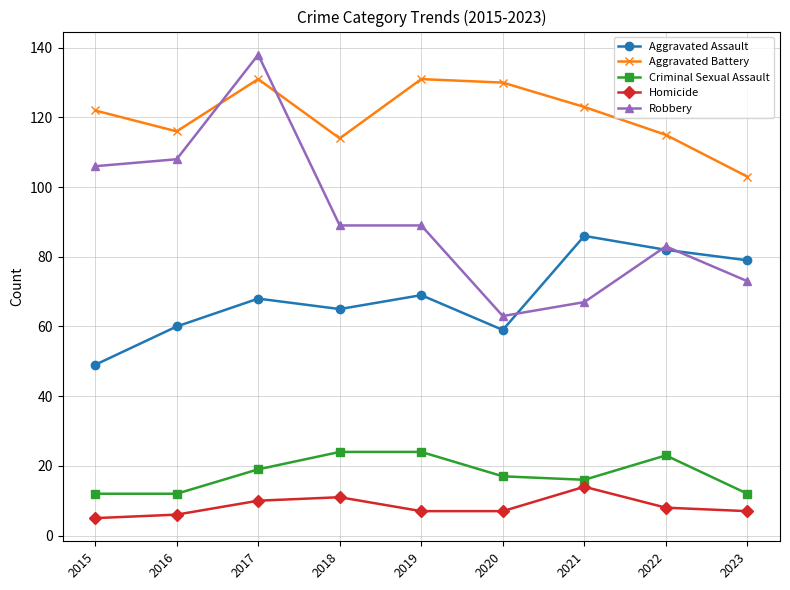

How many values in the Criminal Sexual Assault series are below 17?

4